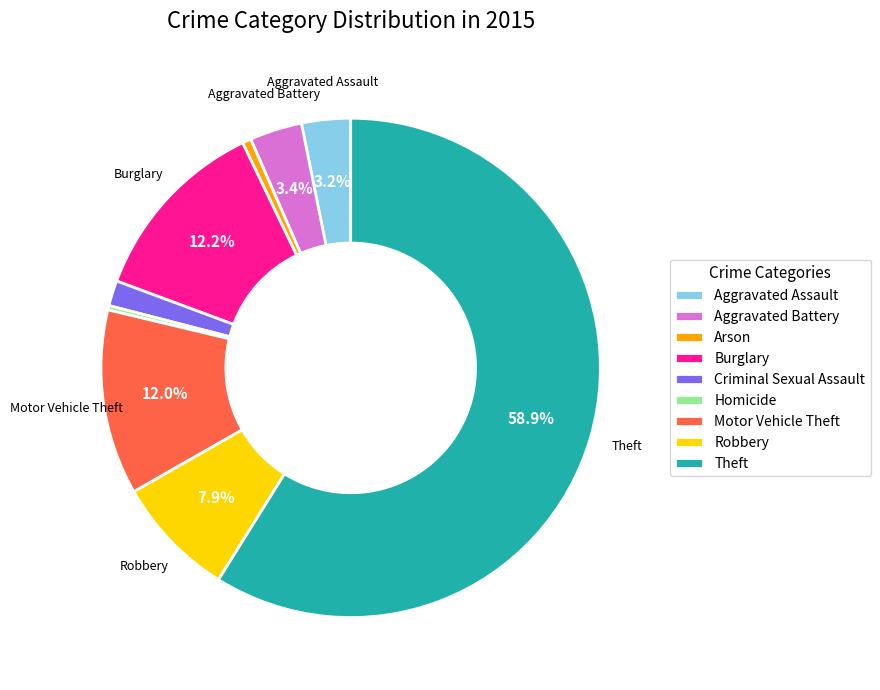

The Burglary slice represents 12% of the pie. True or false?

True